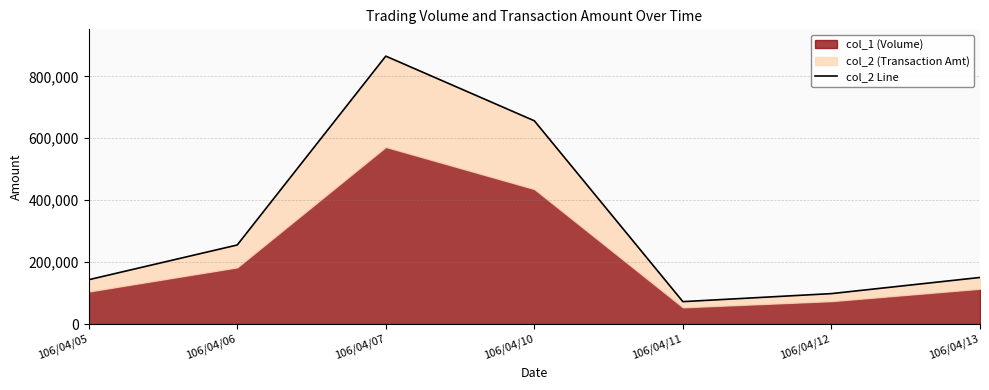

The value at 106/04/05 is 229544. True or false?

False